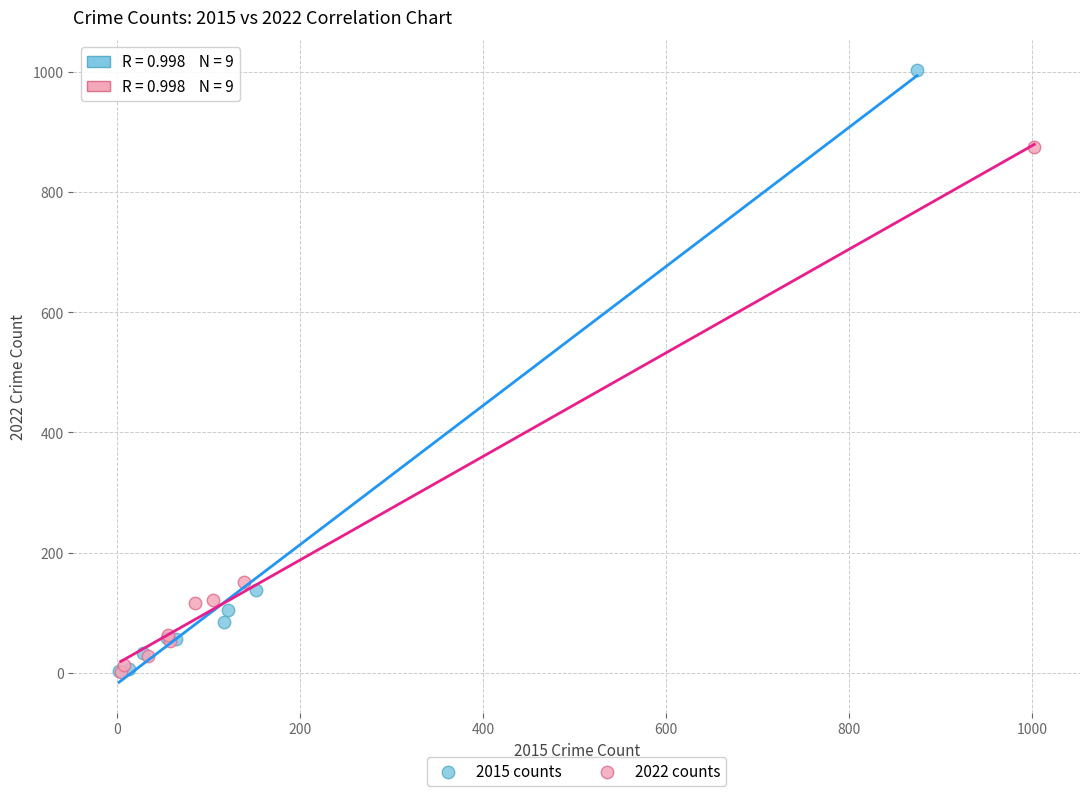

Which series reaches the maximum Y coordinate?

2015 counts